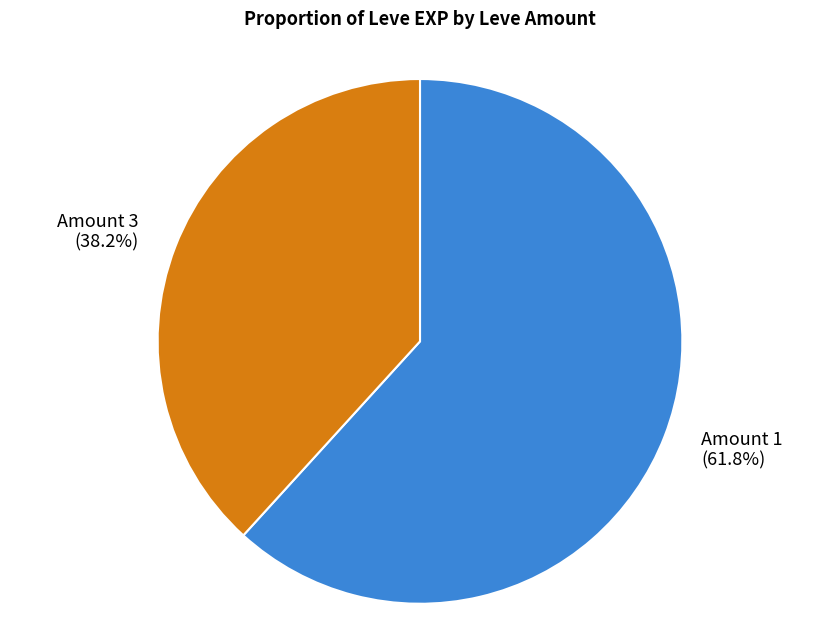

To the nearest percent, what is the average slice percentage?

50%